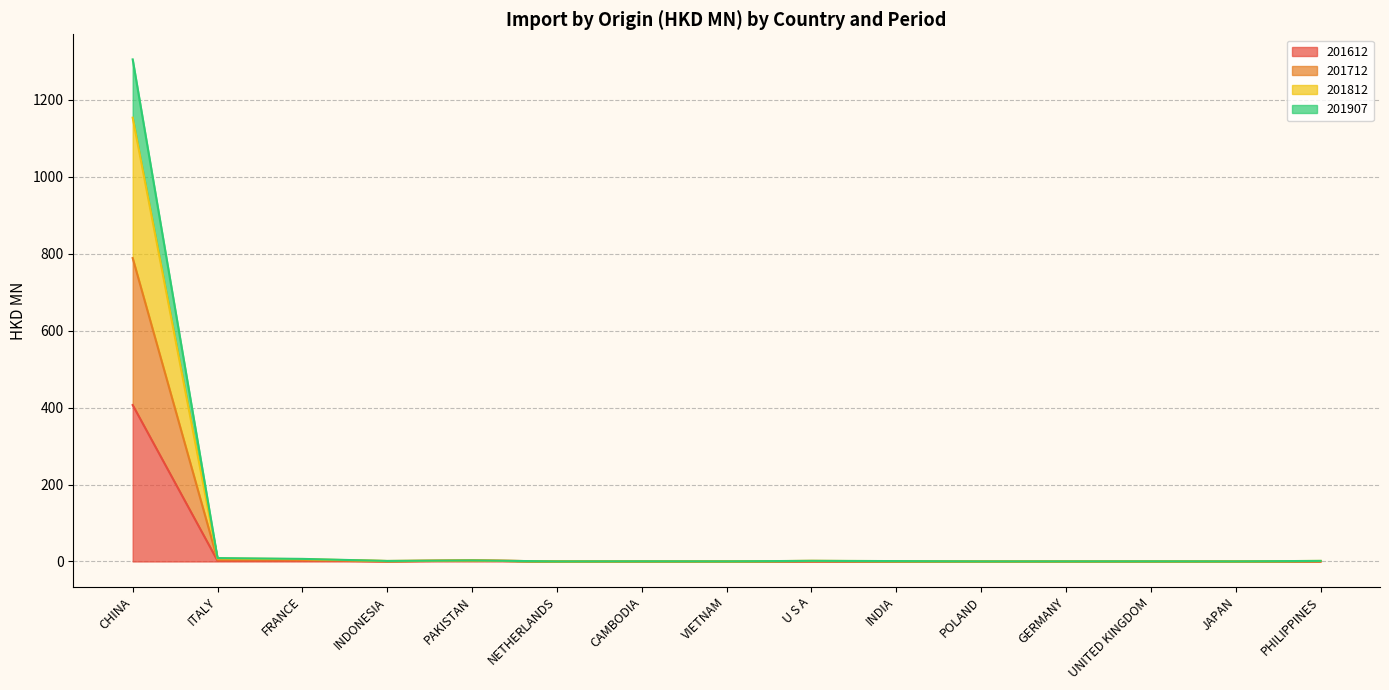

How many distinct data groups are displayed?

4